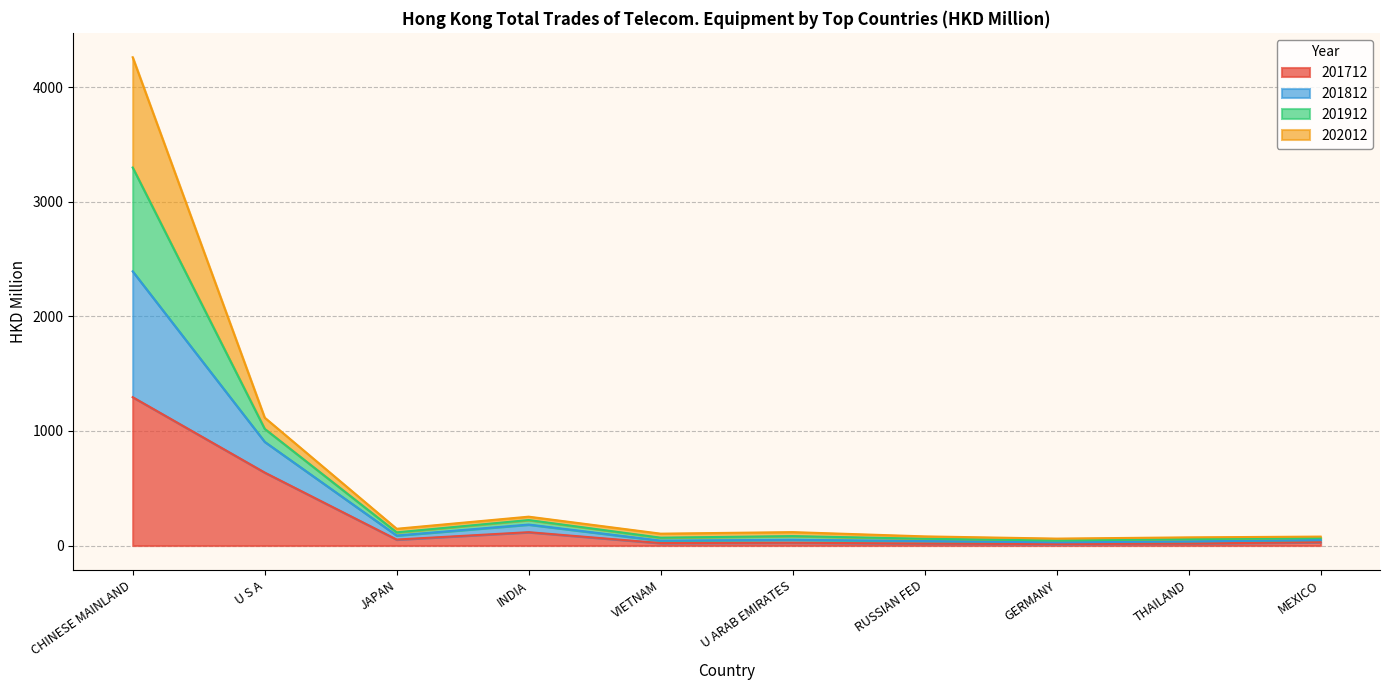

What is the minimum value shown in the chart?

12.9